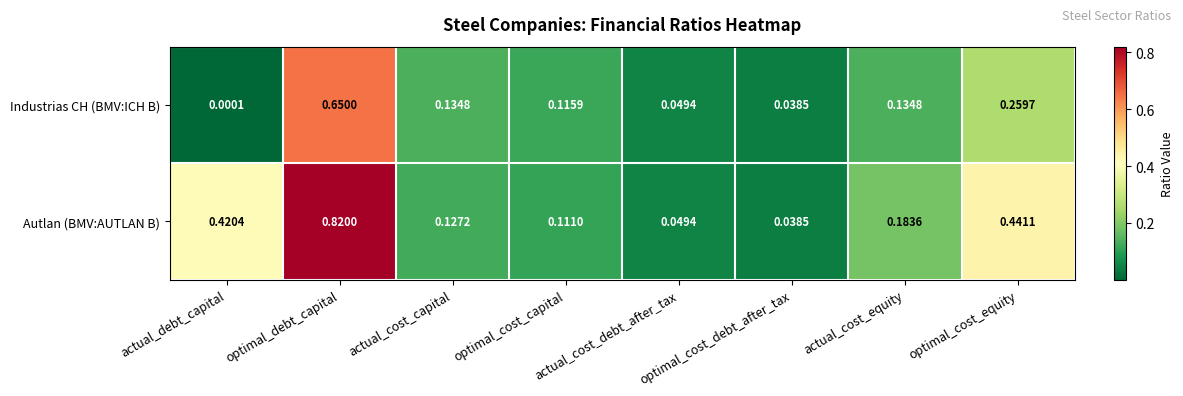

At which label does Industrias CH (BMV:ICH B) reach its minimum?

actual_debt_capital